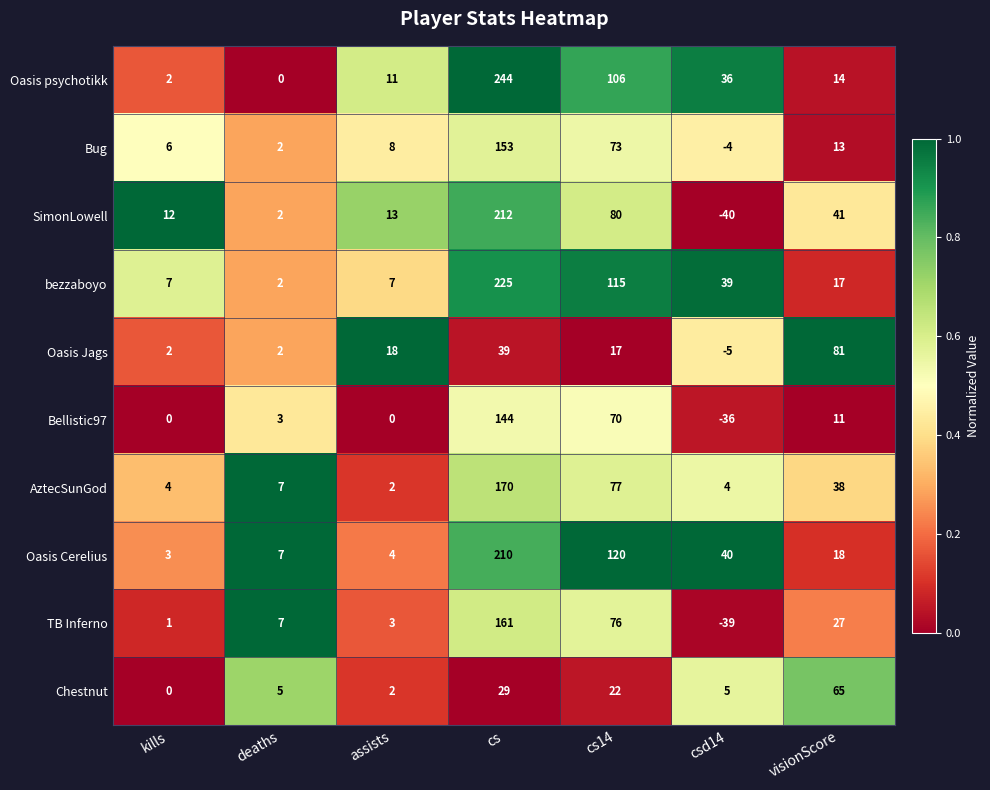

The value of Oasis Cerelius at cs is 55. True or false?

False